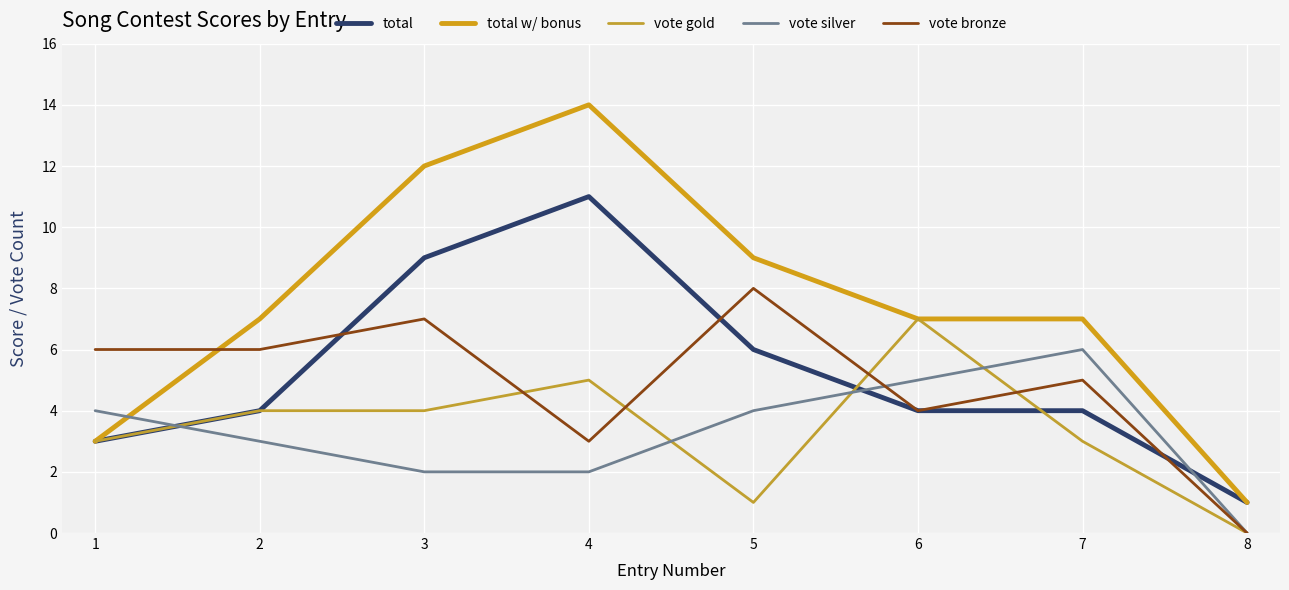

The value of vote gold at 3 is 4. True or false?

True